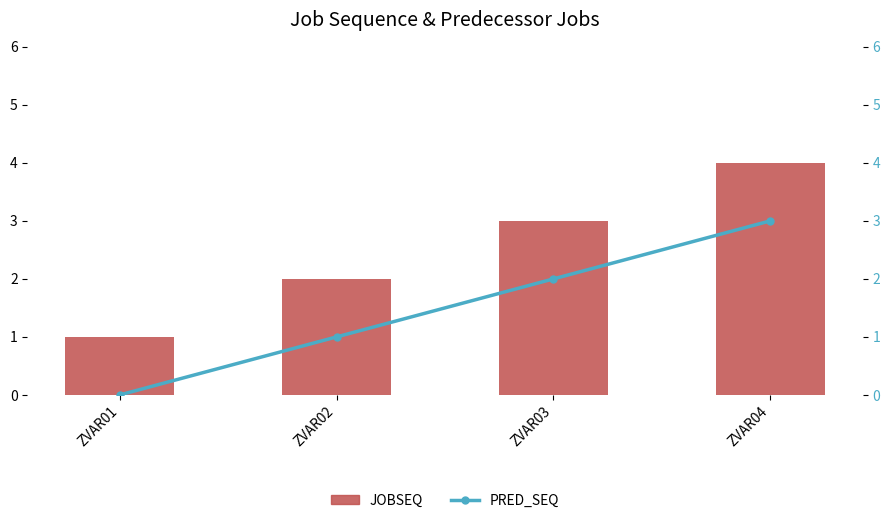

Rank the series at ZVAR04 from highest to lowest value.

JOBSEQ, PRED_SEQ